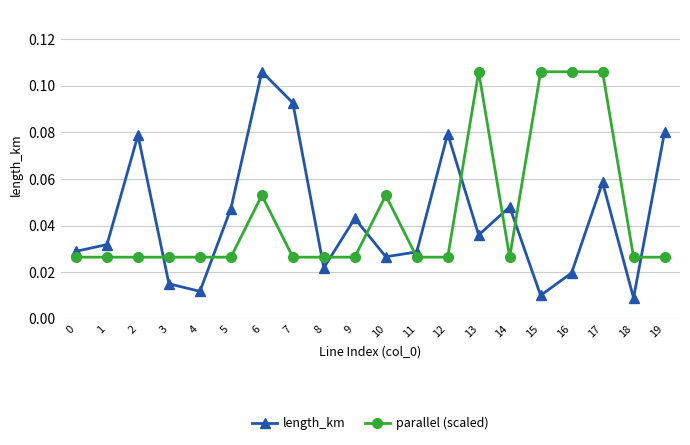

At 5, list the series in order from smallest to largest.

parallel (scaled), length_km